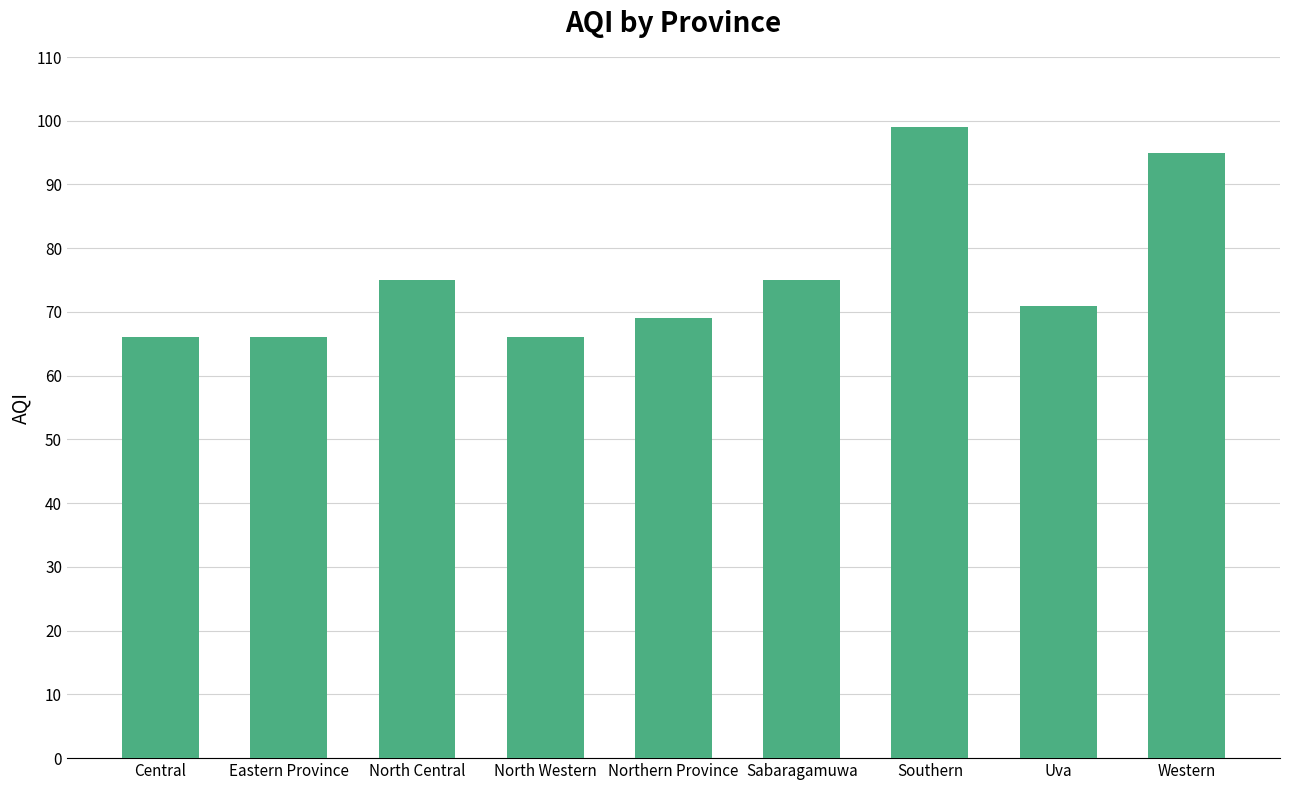

How many distinct data groups are displayed?

1